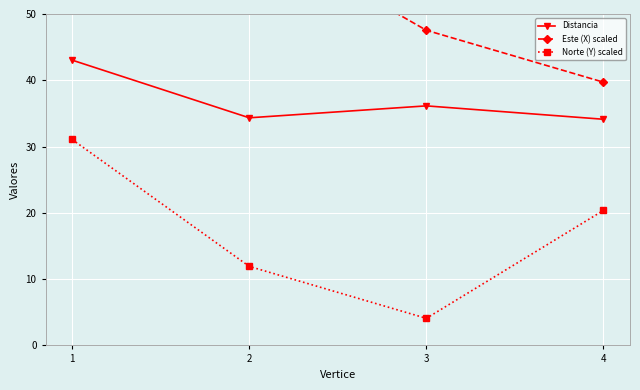

Rank the series by their maximum value, from lowest to highest.

Norte (Y) scaled, Distancia, Este (X) scaled